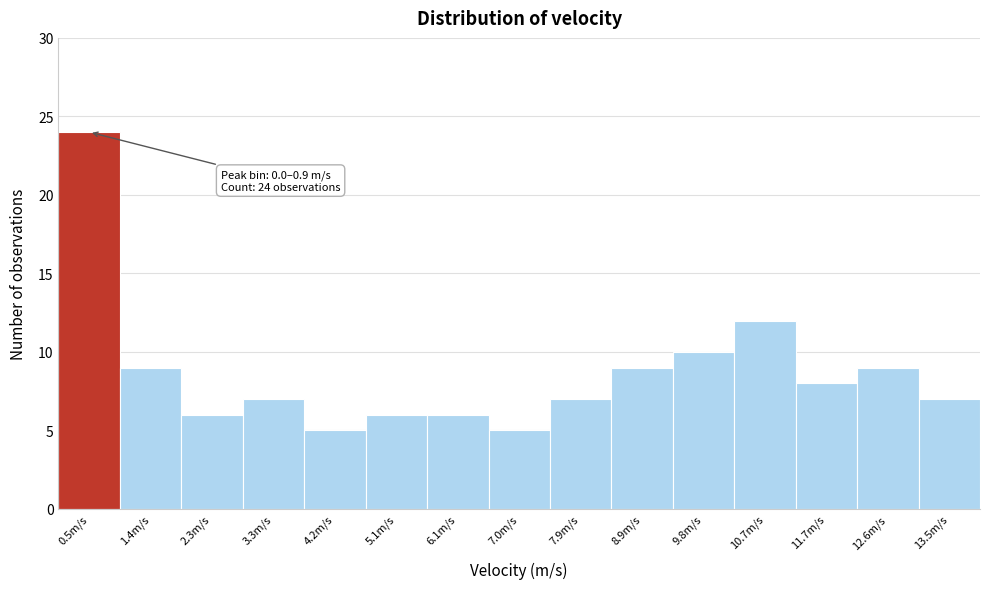

Over which range of the x-axis is the bar tallest?

0.0 to 0.9